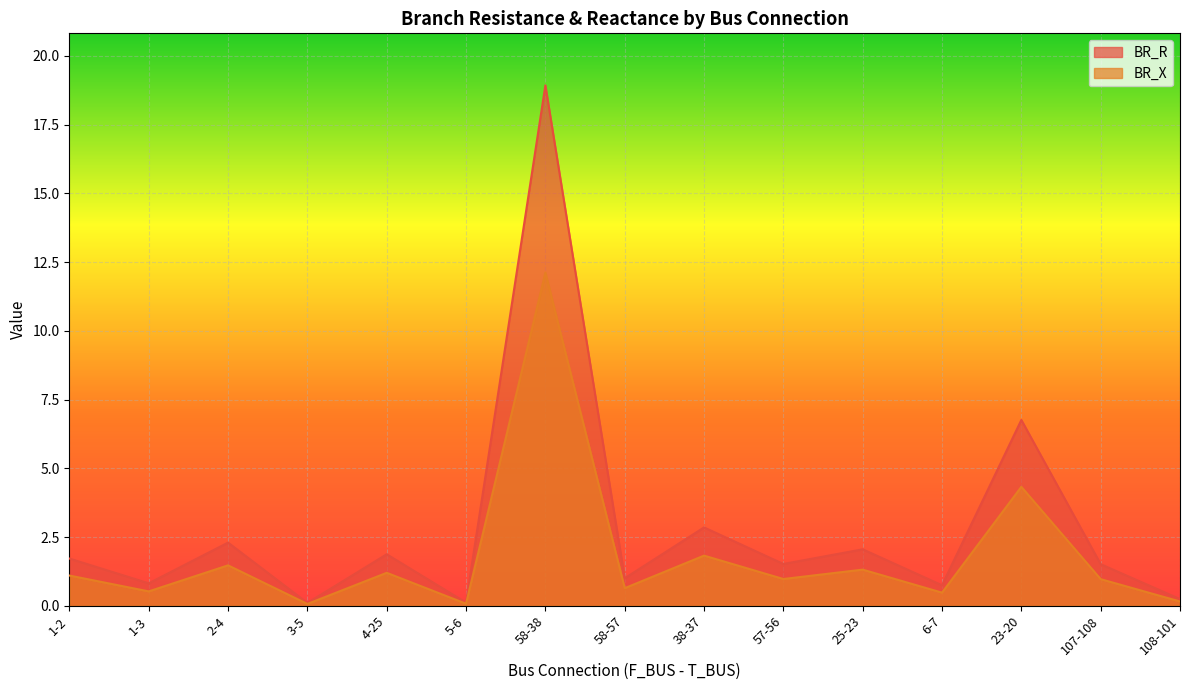

The value of BR_X at 5-6 is 0.1. True or false?

True